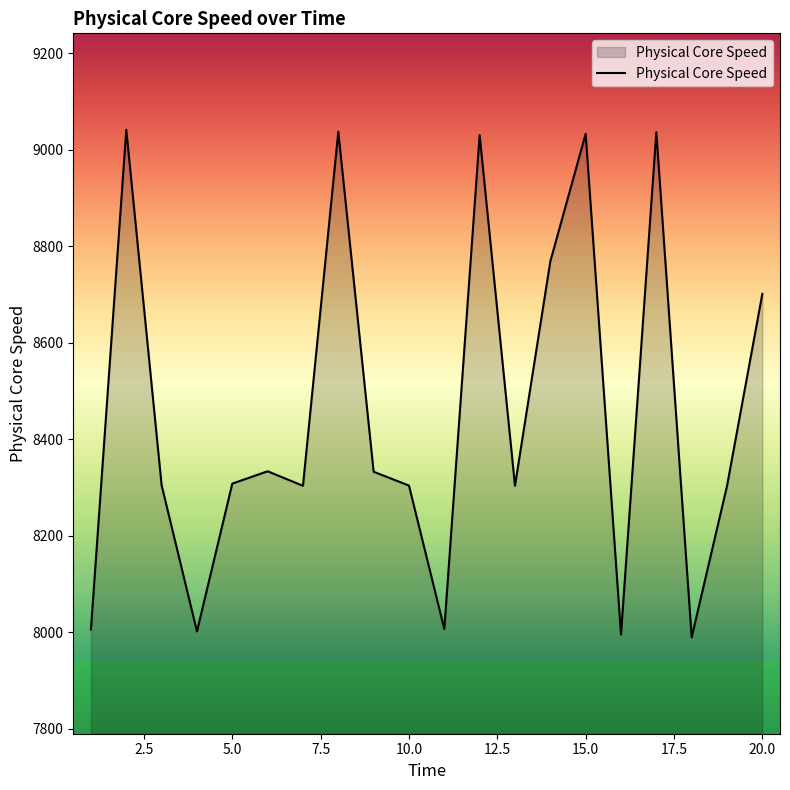

What is the difference between the maximum and minimum values?

1051.7